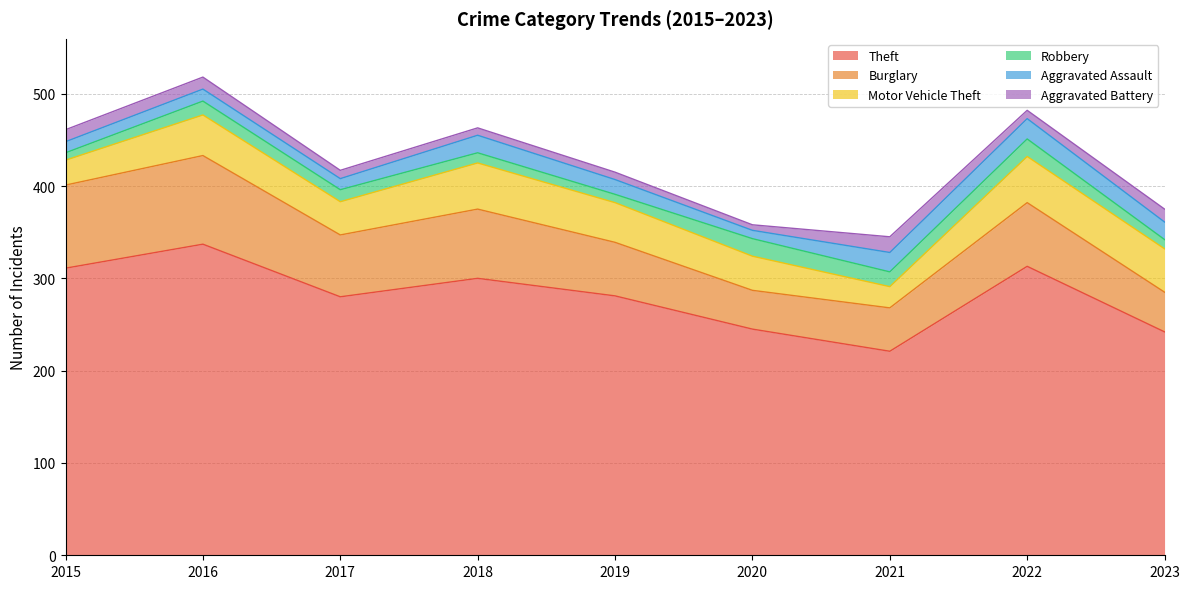

Between 2015 and 2019, which series saw the biggest shift?

Burglary